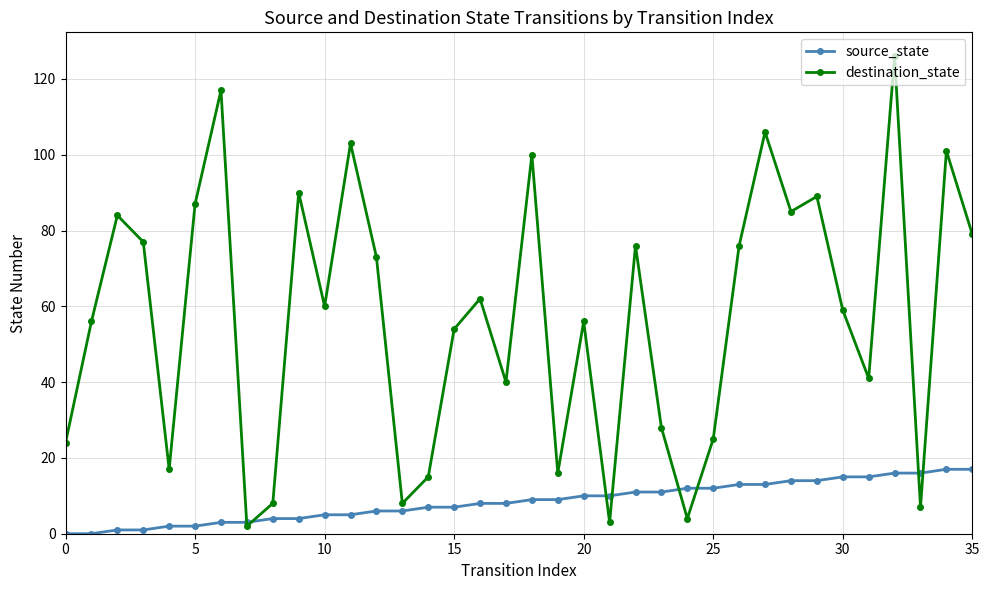

How many interior local peaks does the destination_state series have?

12